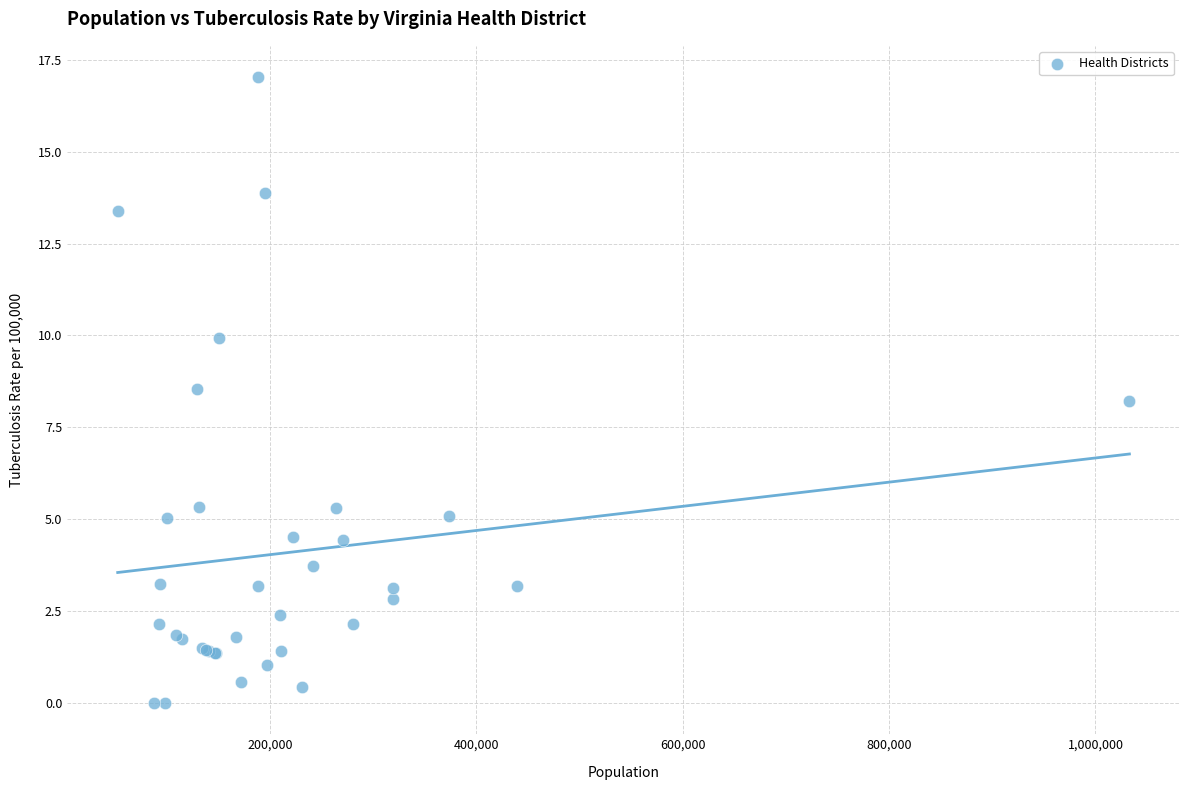

What Y value in the scatter plot is closest to 8?

8.2